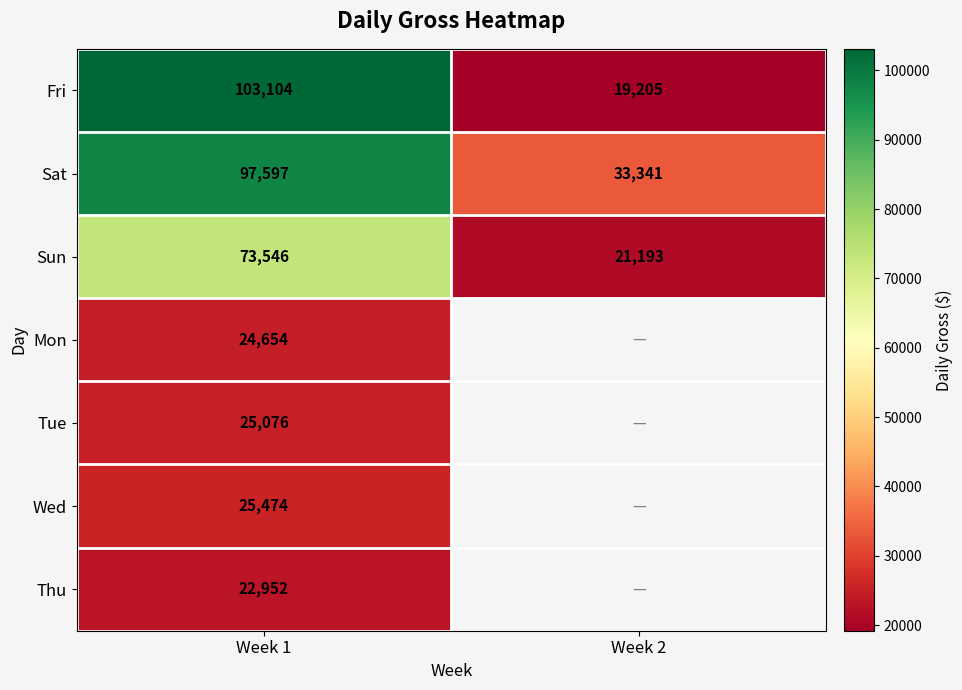

Is it true that Mon equals 35043 at Week 1?

False